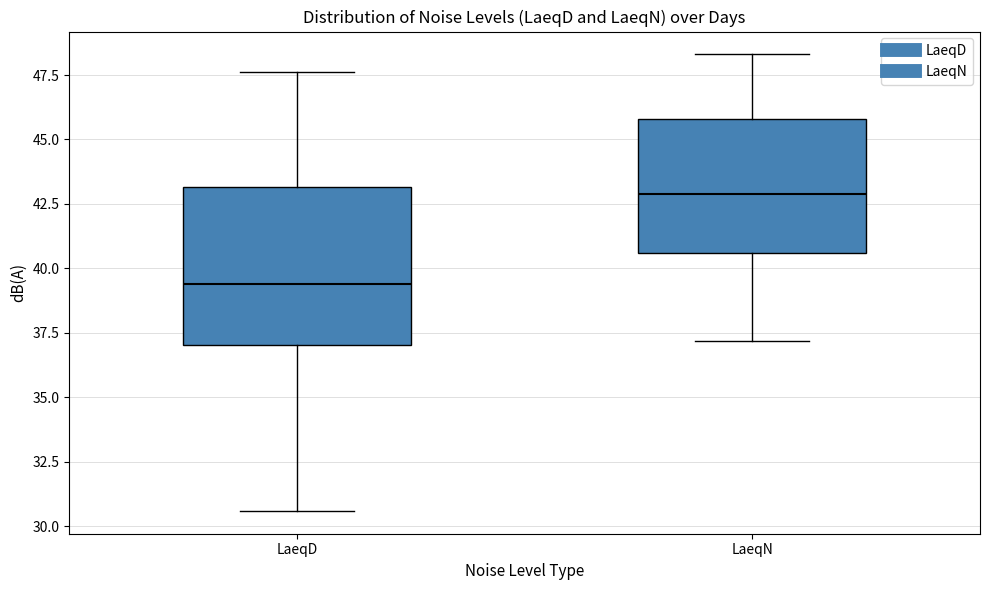

Reading left to right, transcribe this box plot: for each box, give where its median line is, the range the box spans, and where its two whiskers end, as read against the y-axis. The values are not printed on the chart, so give them approximately, as read against the axis.

LaeqD: median 39.5, box 37.0 to 43.0, whiskers 30.5 to 47.5
LaeqN: median 43.0, box 40.5 to 46.0, whiskers 37.0 to 48.5